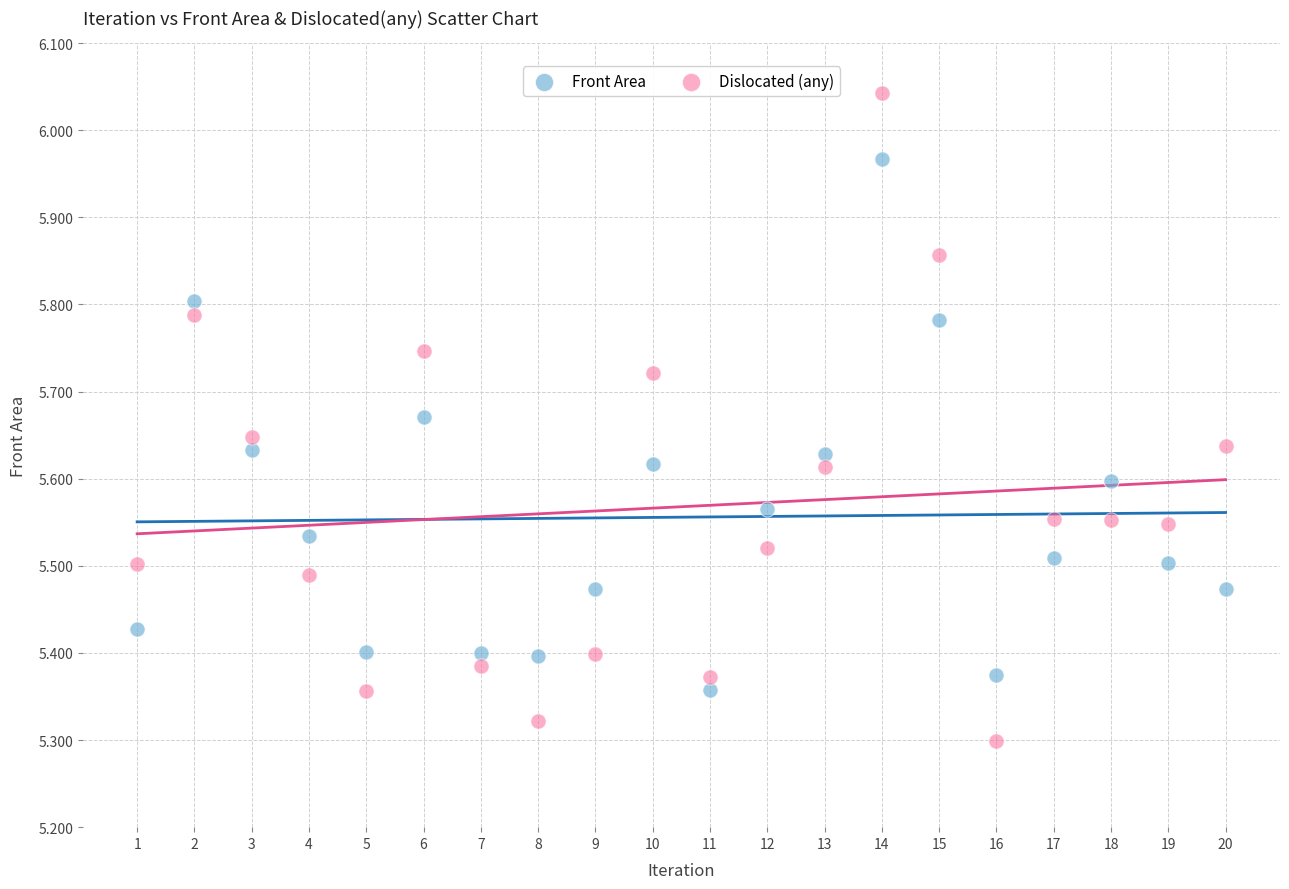

Which series has the widest spread of Y values?

Dislocated (any)